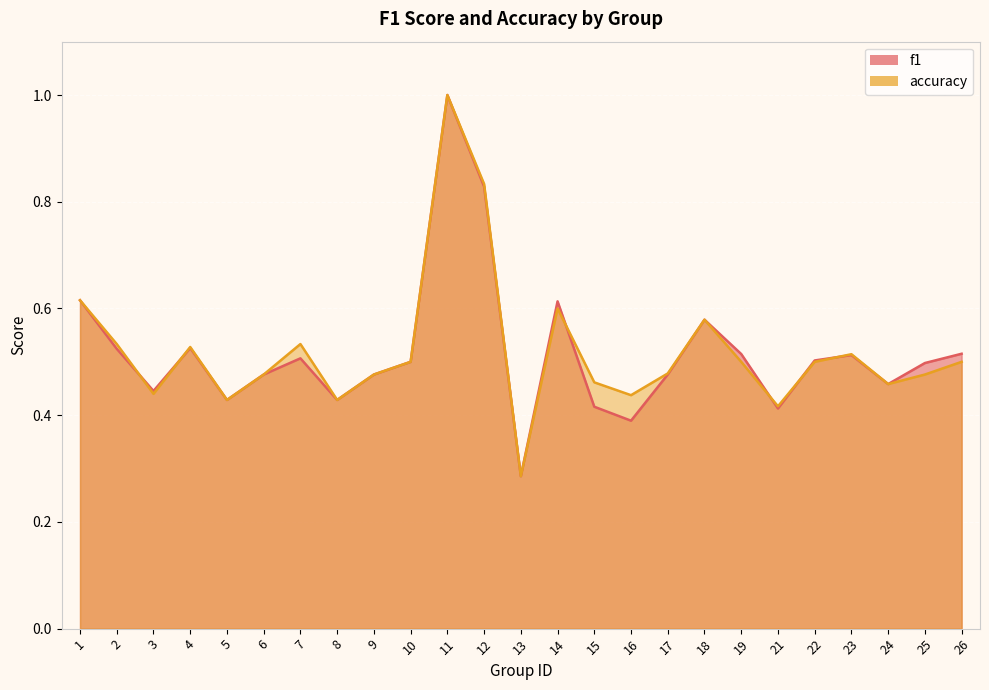

What are all the series names shown in the legend?

f1, accuracy